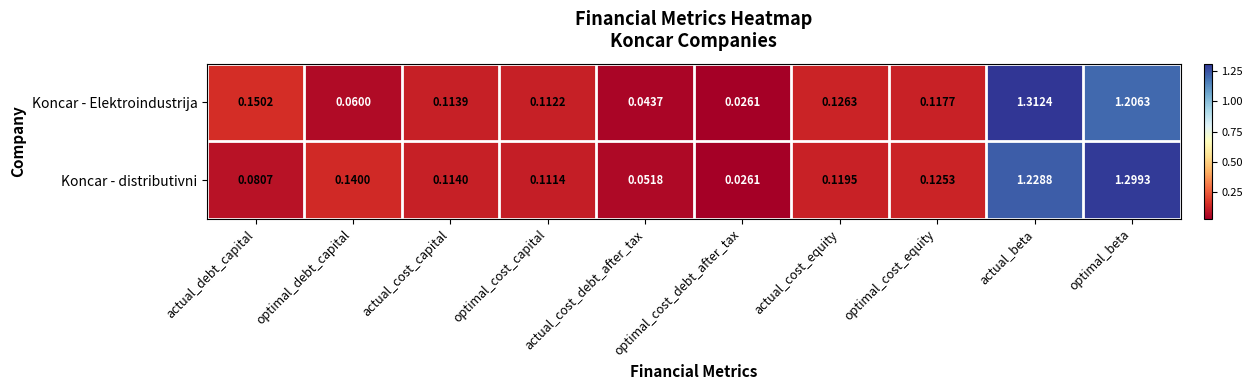

Which series has the largest total across all categories?

Koncar - distributivni